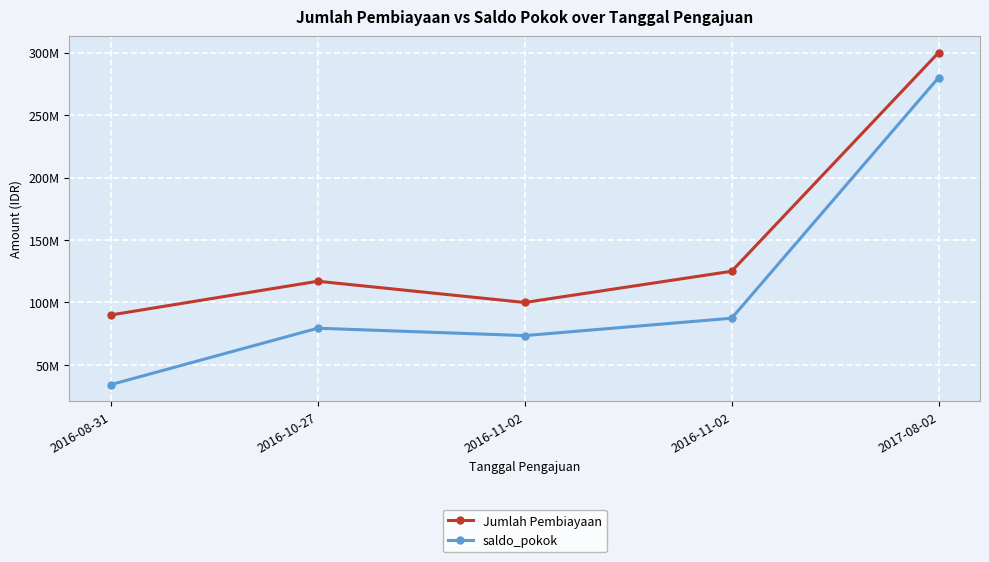

Rank the series by their average value, from lowest to highest.

saldo_pokok, Jumlah Pembiayaan